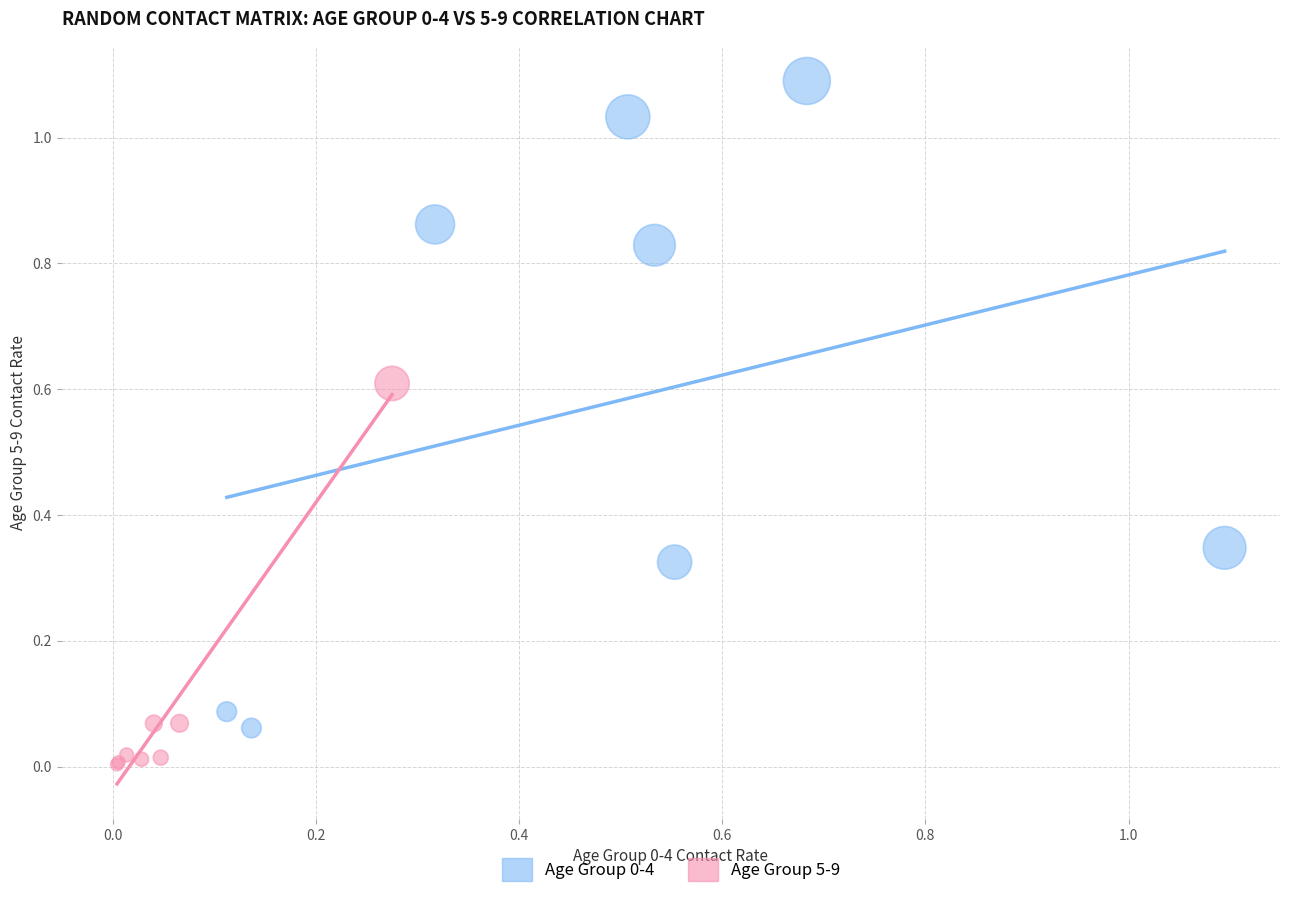

Which series contains the lowest Y value?

Age Group 5-9